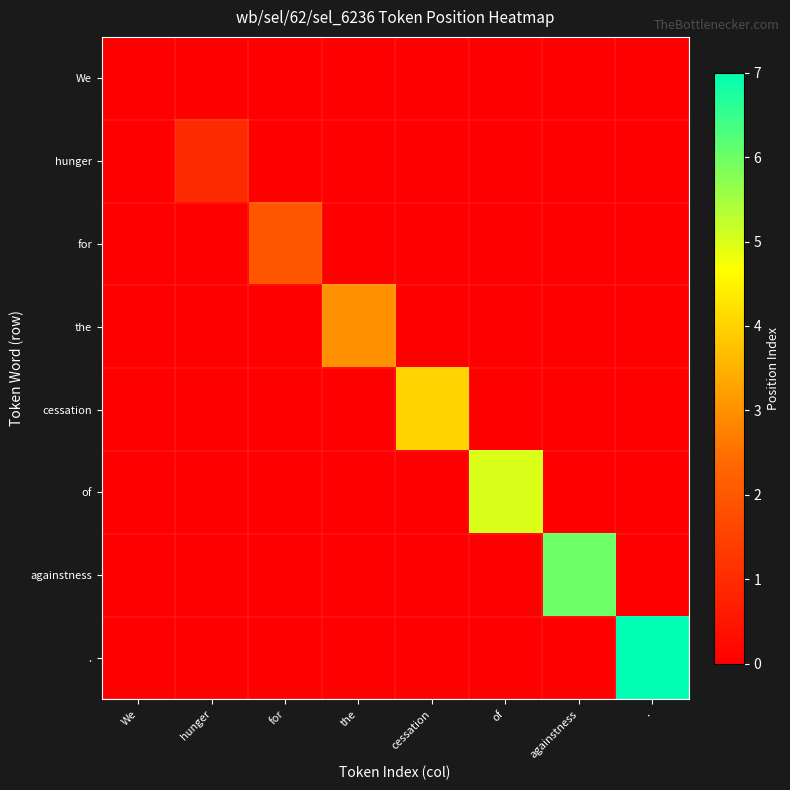

How many distinct data groups are displayed?

8